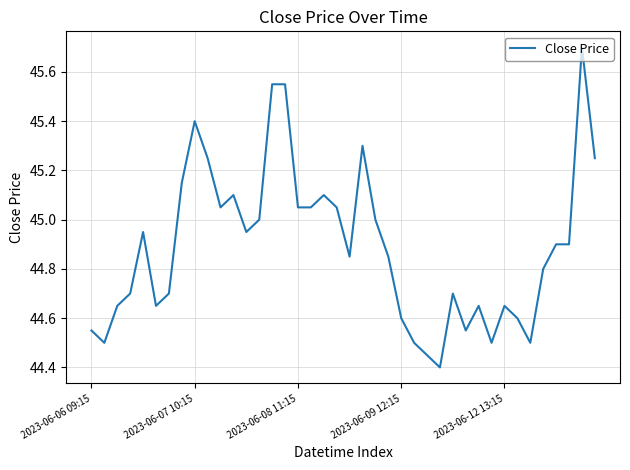

What is the difference between the maximum and minimum values?

1.3